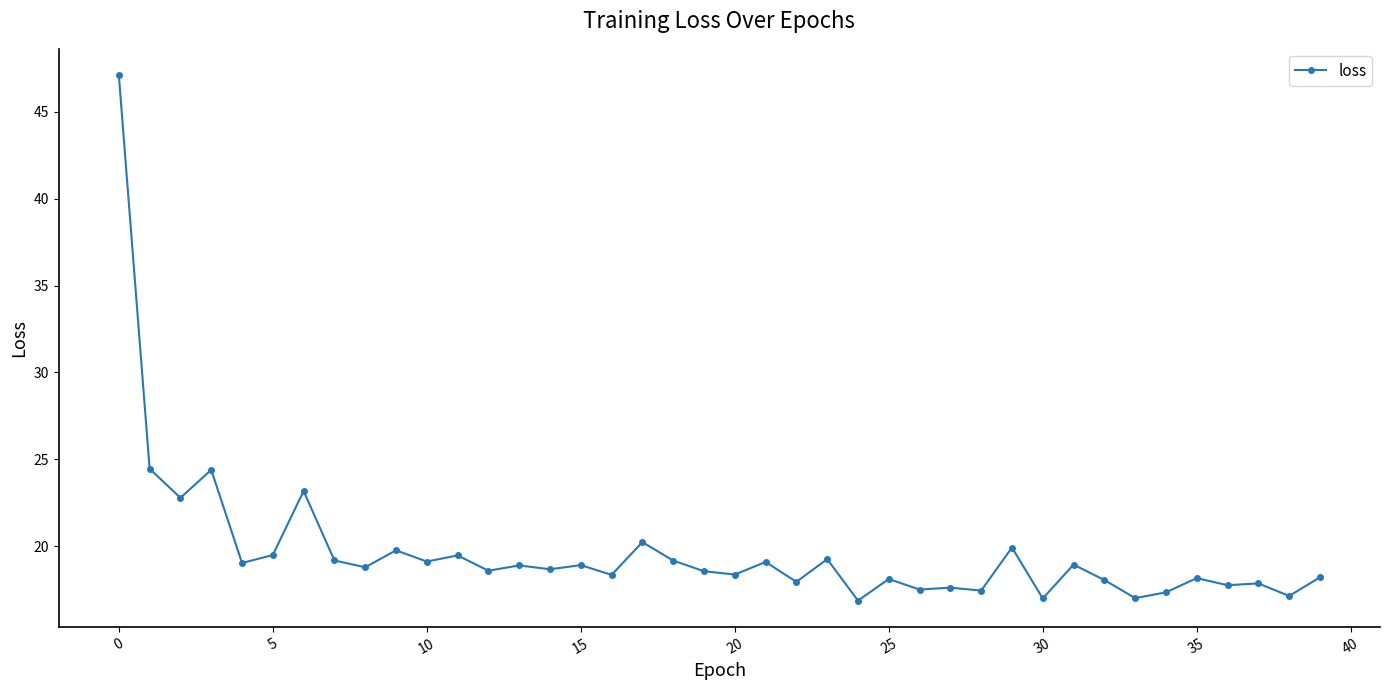

True or false: the data has more than 2 interior local peaks.

True